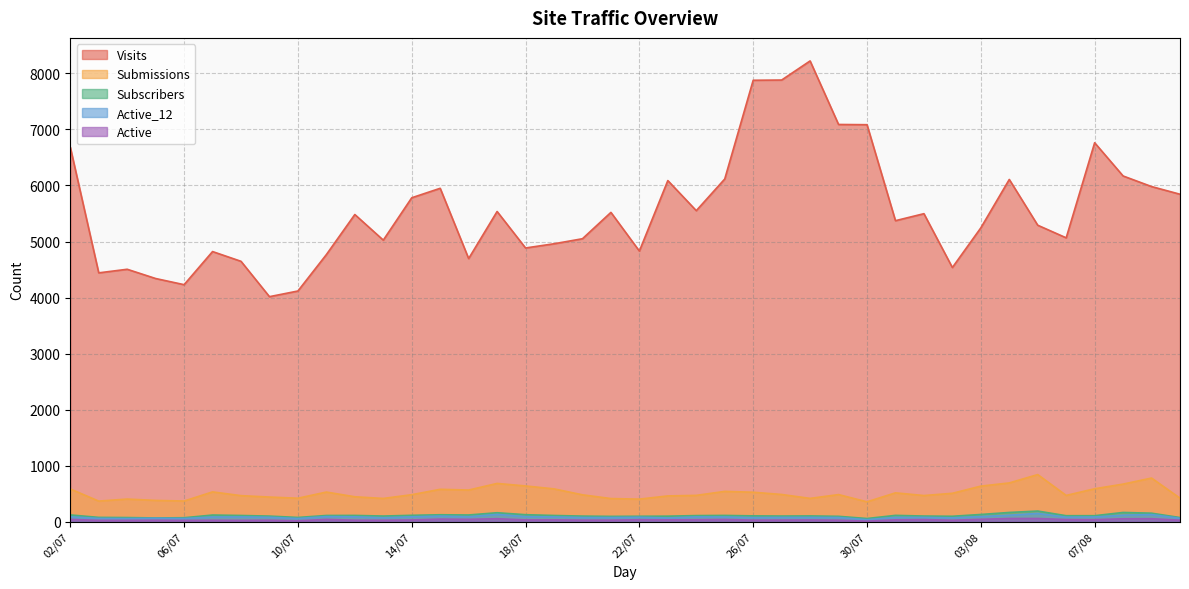

What is the label of the 31st point from the right?

11/07